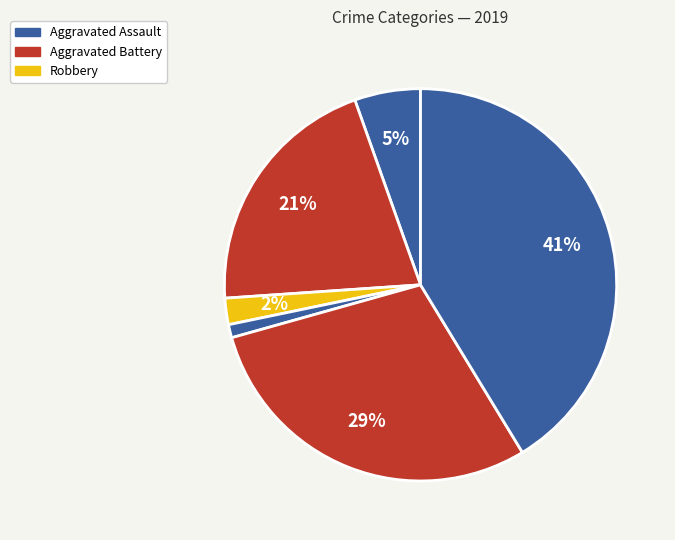

To the nearest percent, what is the difference between the largest and smallest slice percentages?

40%